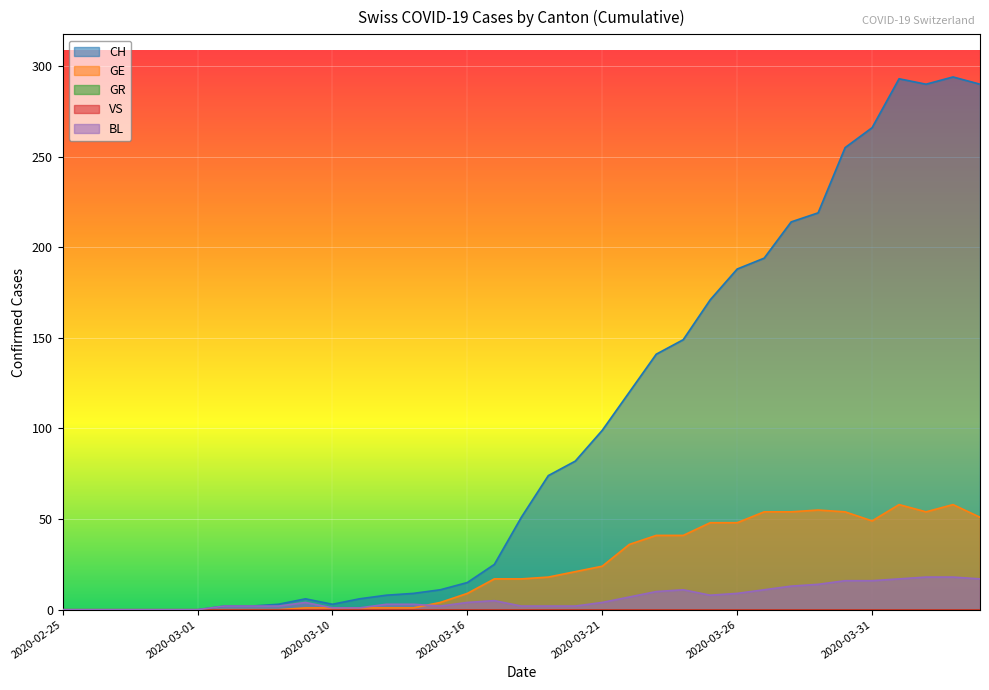

The CH series shows 25 at 2020-03-17. True or false?

True